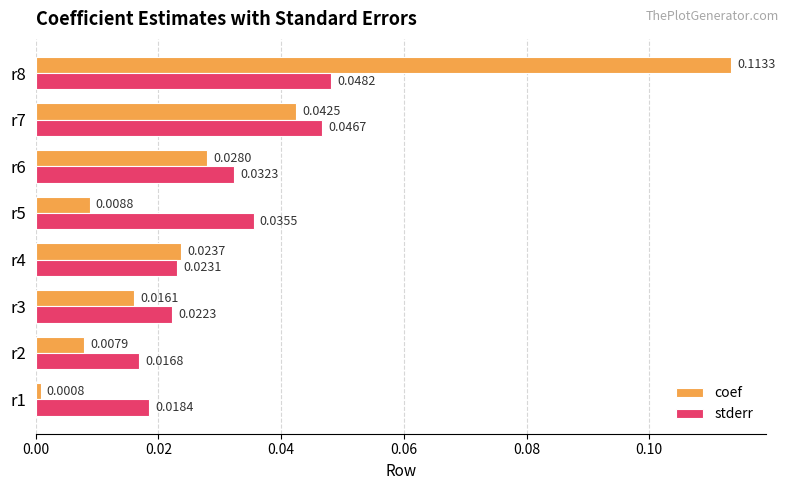

List the series in order of their peak value, lowest first.

stderr, coef